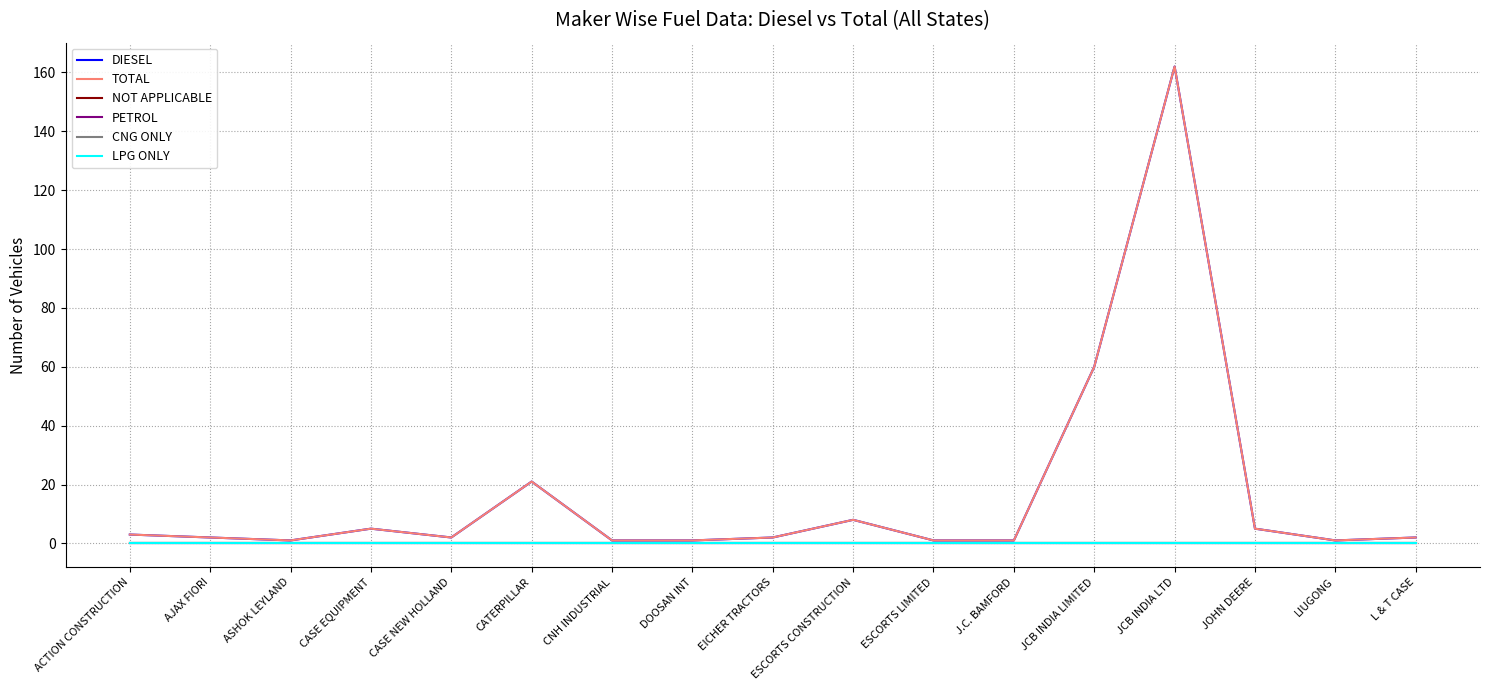

At which category does TOTAL reach its first local peak?

CASE EQUIPMENT